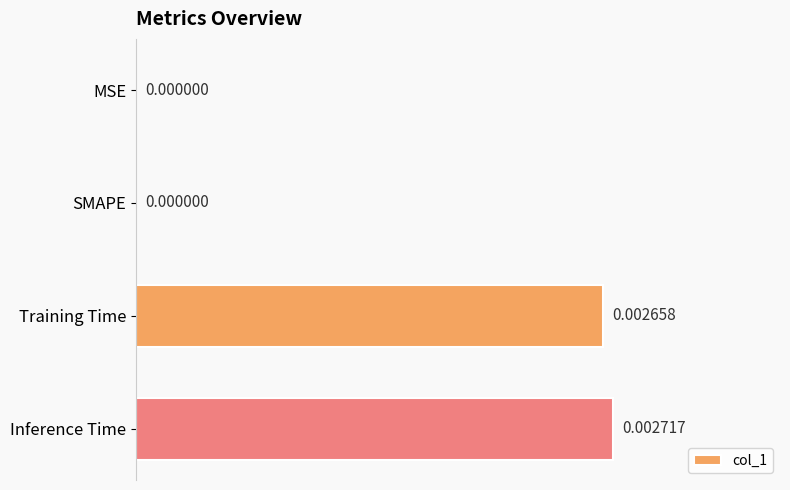

Which category has the highest value across all series?

Inference Time